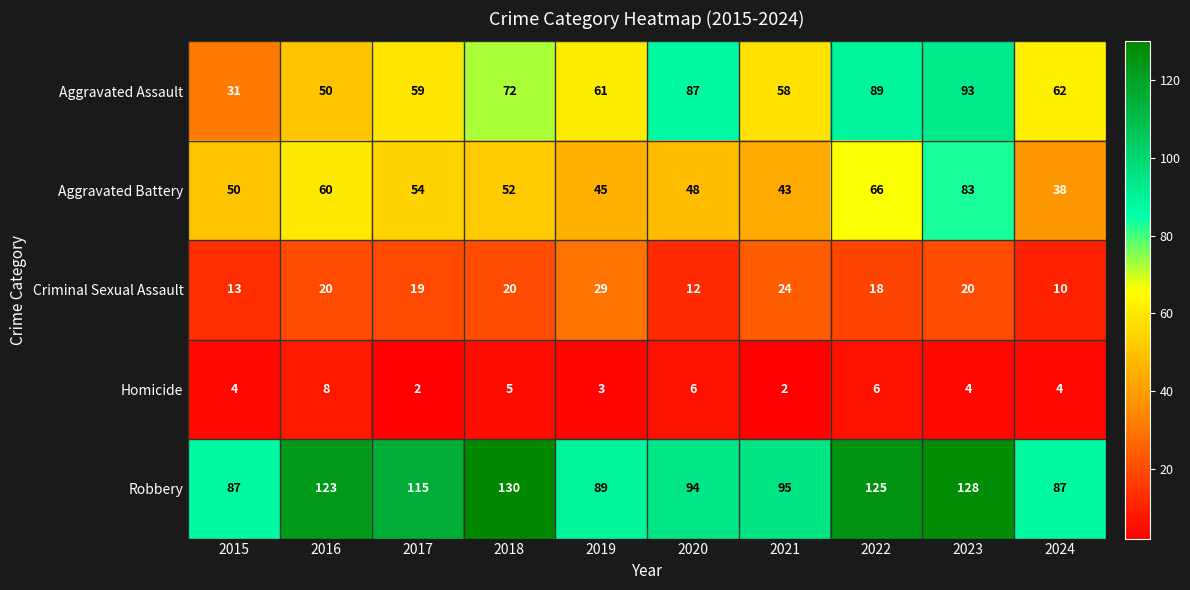

What is the maximum value shown in the chart?

130